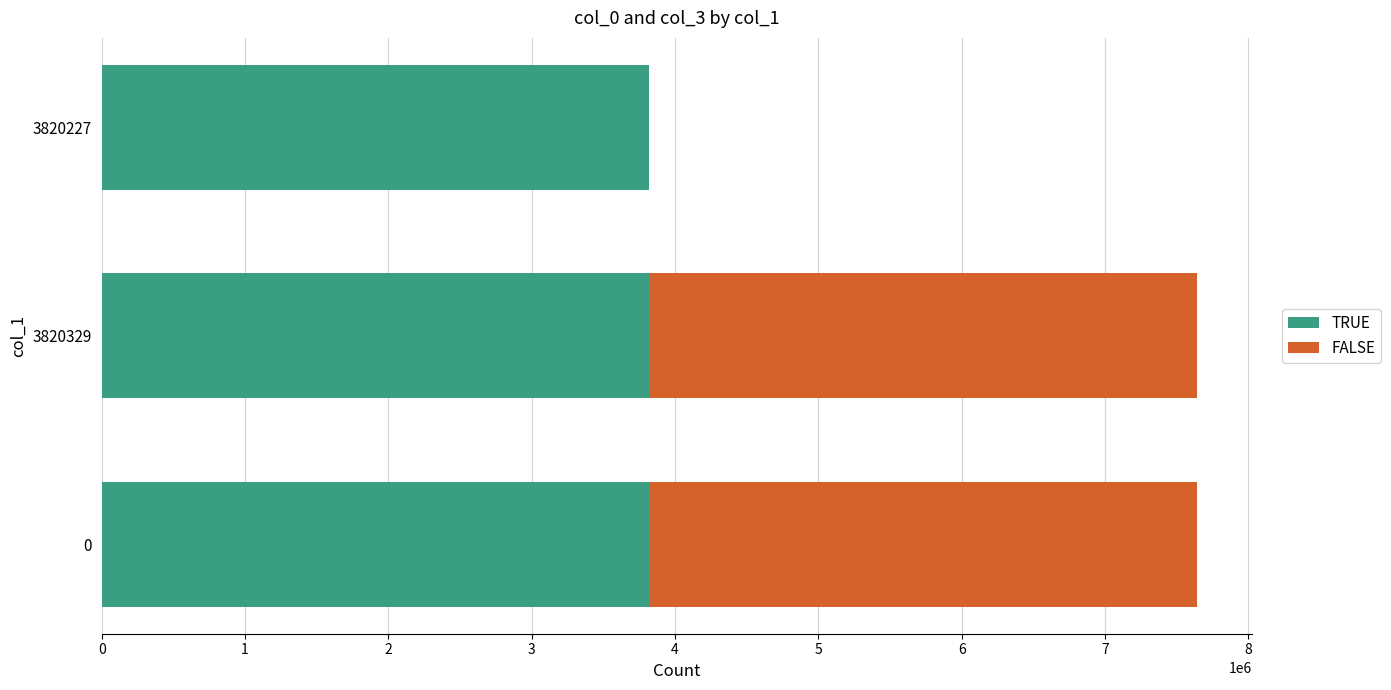

What is the sum of all TRUE values?

11460717